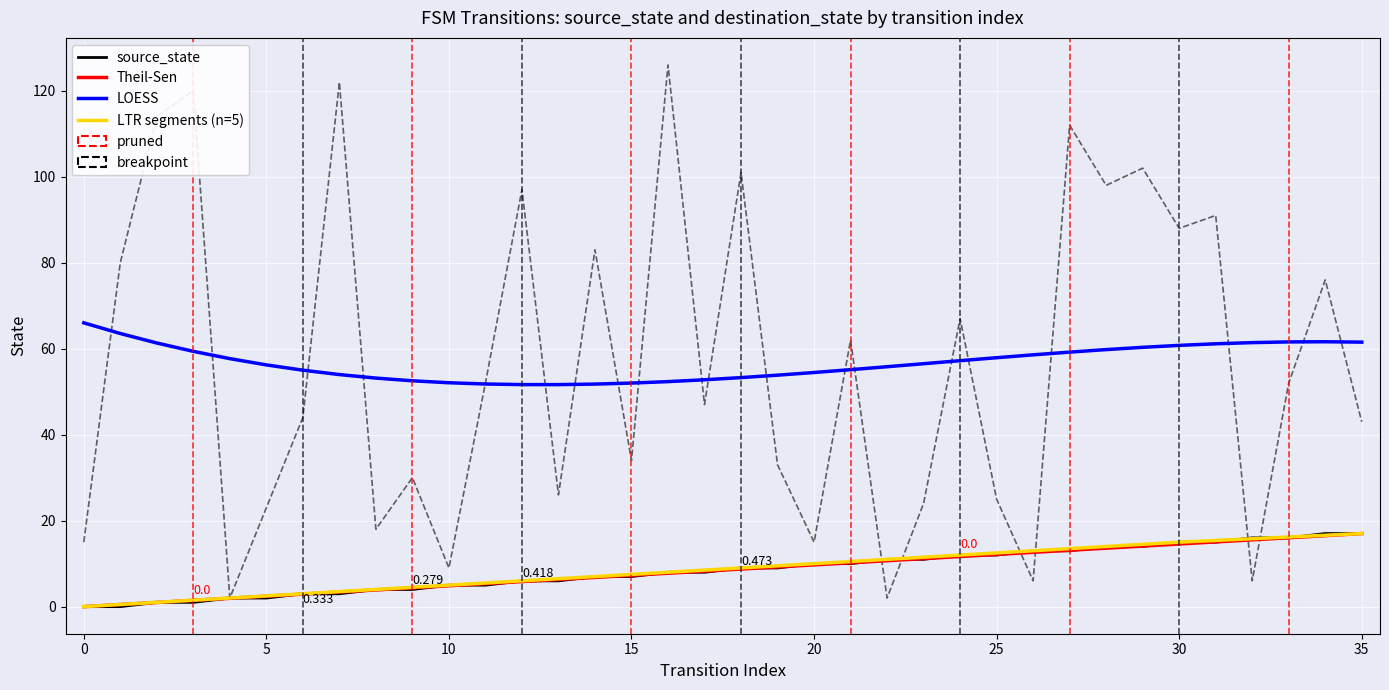

Is the value of destination_state at 4 greater than the value of source_state at 29?

No